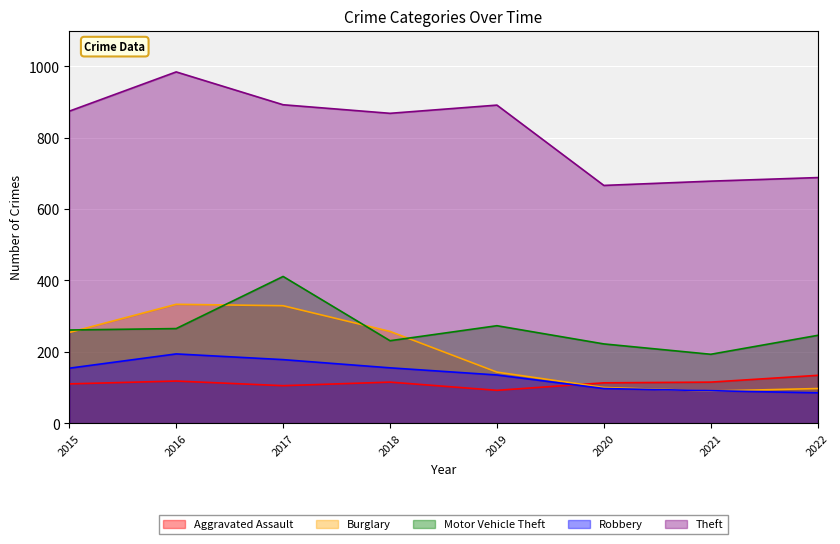

At which label does Motor Vehicle Theft reach its minimum?

2021